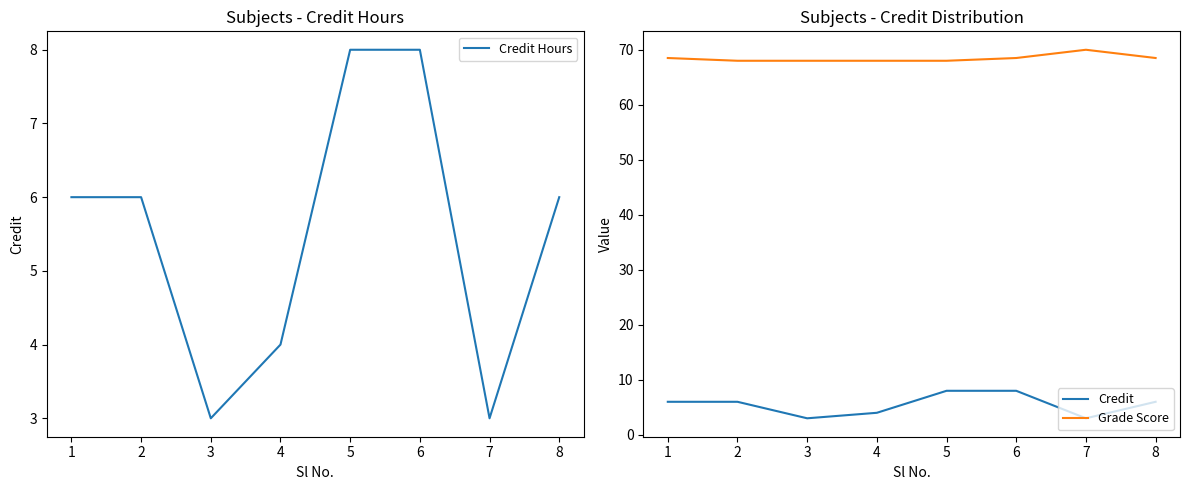

Is it true that Grade Score equals 68.0 at 4?

True